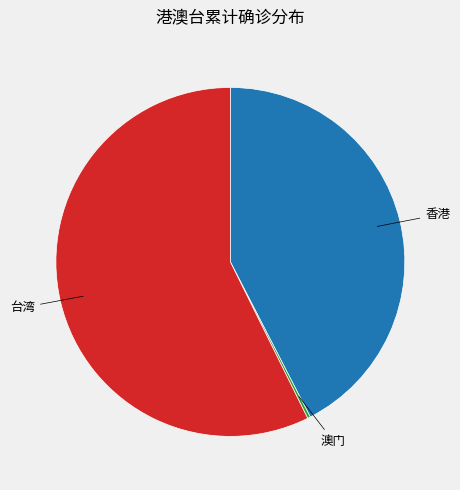

Between 香港 and 台湾, which is larger?

台湾